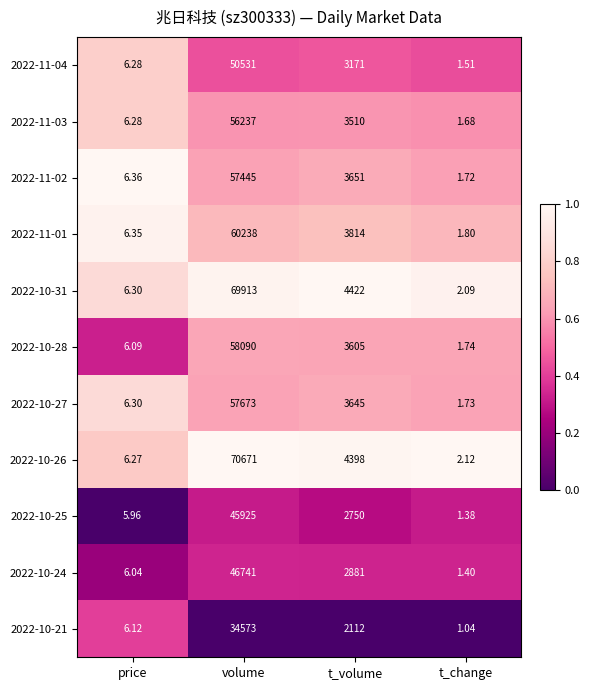

What is the total value across all series at volume?

608037.0